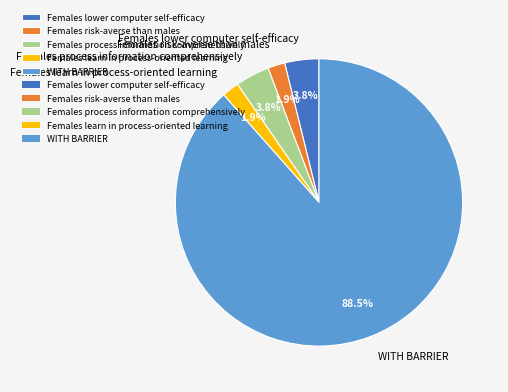

What is the largest slice in the pie chart?

WITH BARRIER